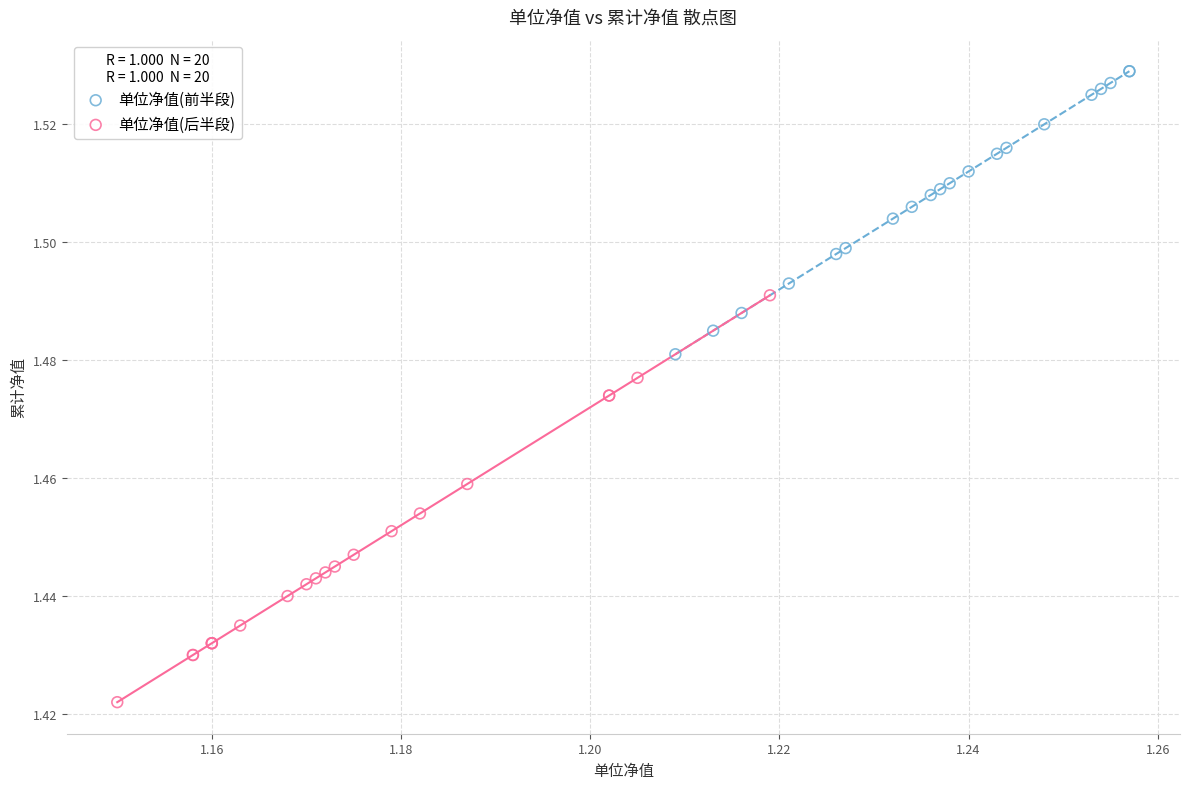

Which series contains the lowest Y value?

单位净值(后半段)